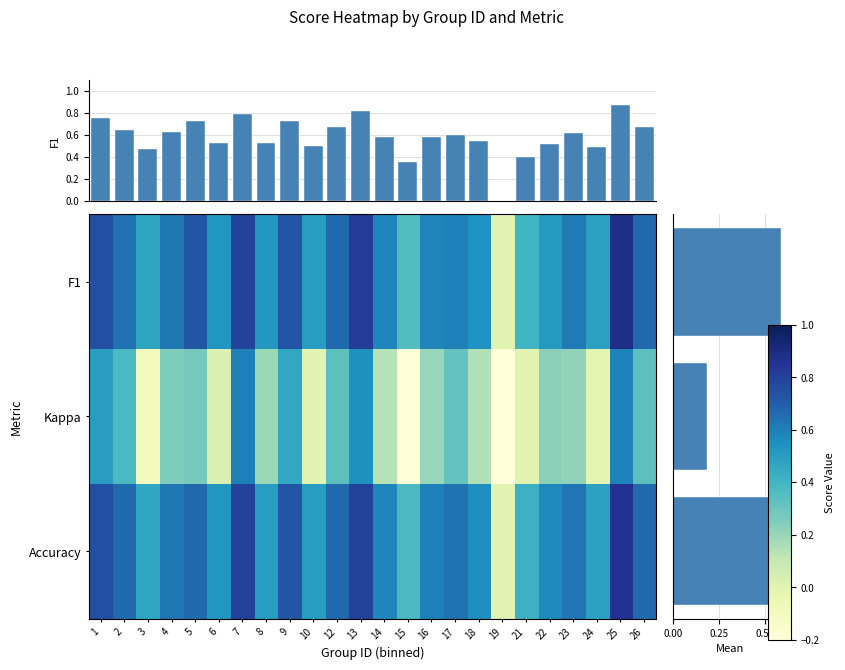

What is the average value of the F1 series?

0.6